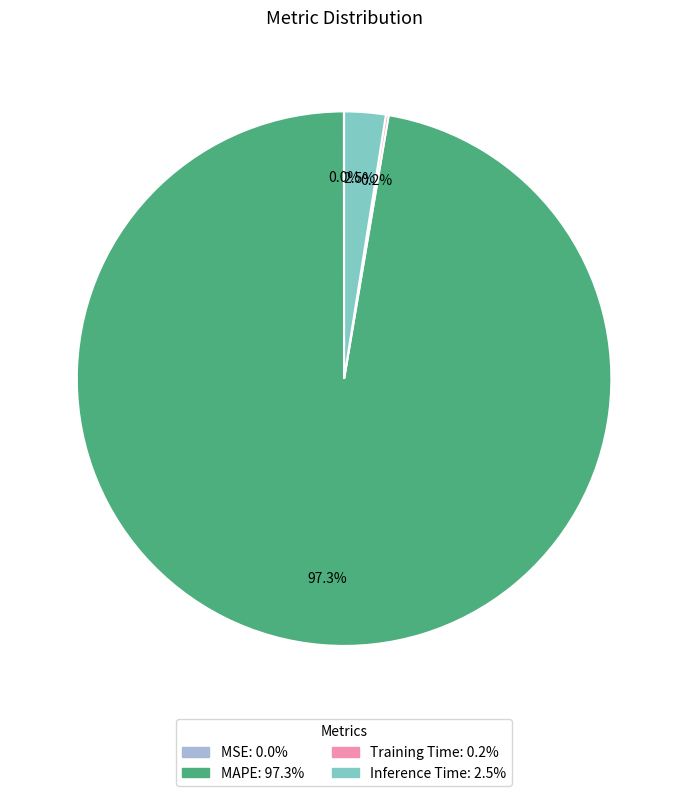

Which category has the biggest portion of the pie?

MAPE